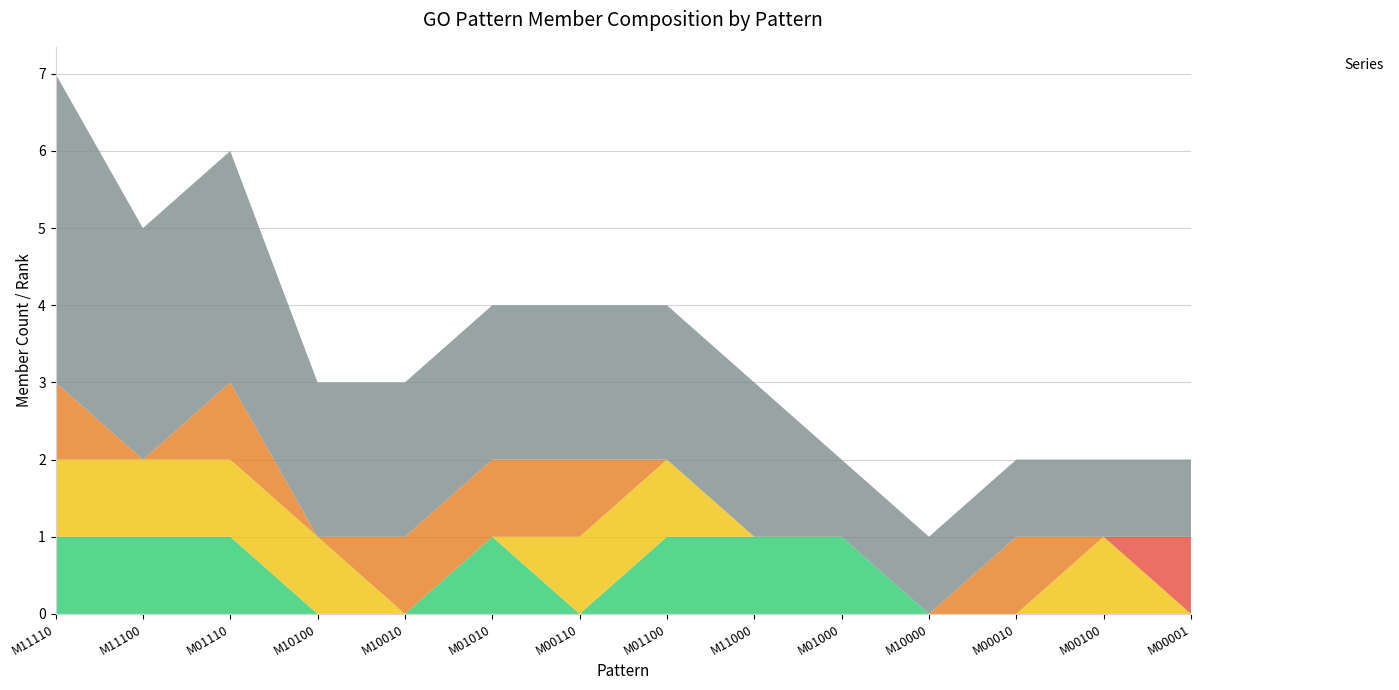

Reading left to right, transcribe all the data shown in this chart.

_MEMBER_1.0: 1	1	1	0	0	1	0	1	1	1	0	0	0	0
_MEMBER_2.0: 1	1	1	1	0	0	1	1	0	0	0	0	1	0
_MEMBER_3.0: 1	0	1	0	1	1	1	0	0	0	0	1	0	0
_MEMBER_4.0: 0	0	0	0	0	0	0	0	0	0	0	0	0	1
_RANK_: 4	3	3	2	2	2	2	2	2	1	1	1	1	1